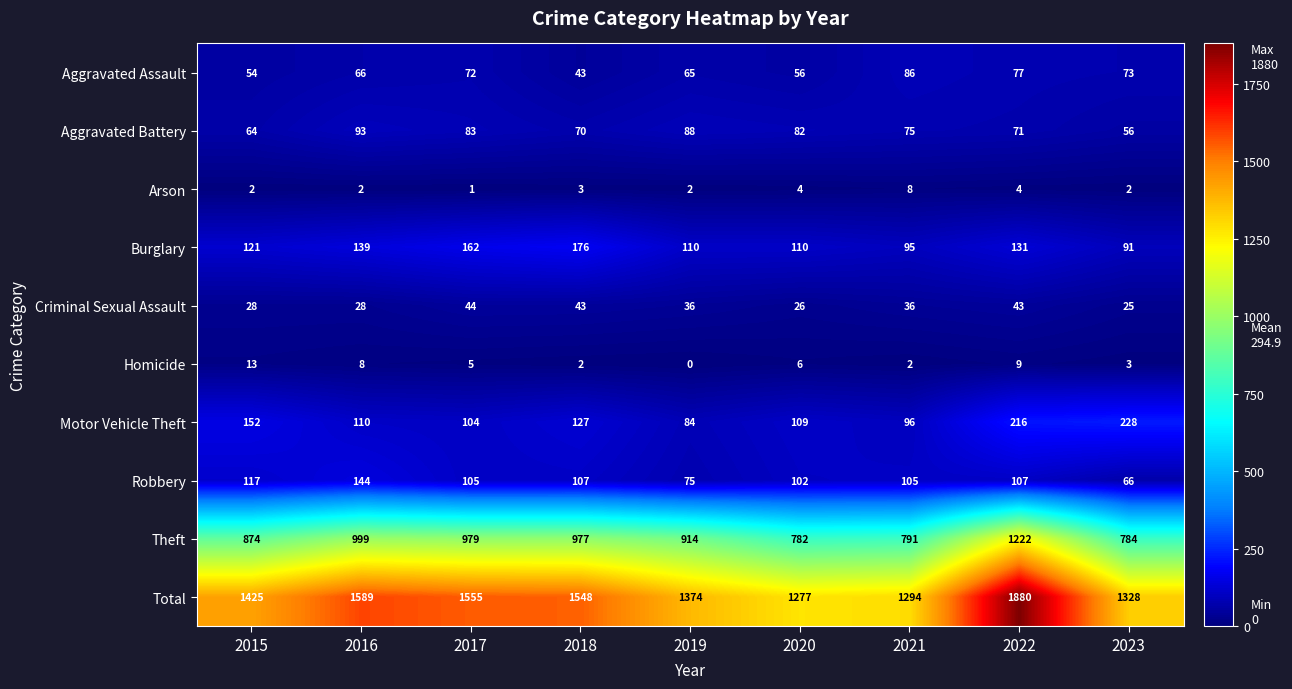

What is the sum of the Theft values at 2019 and 2021?

1705